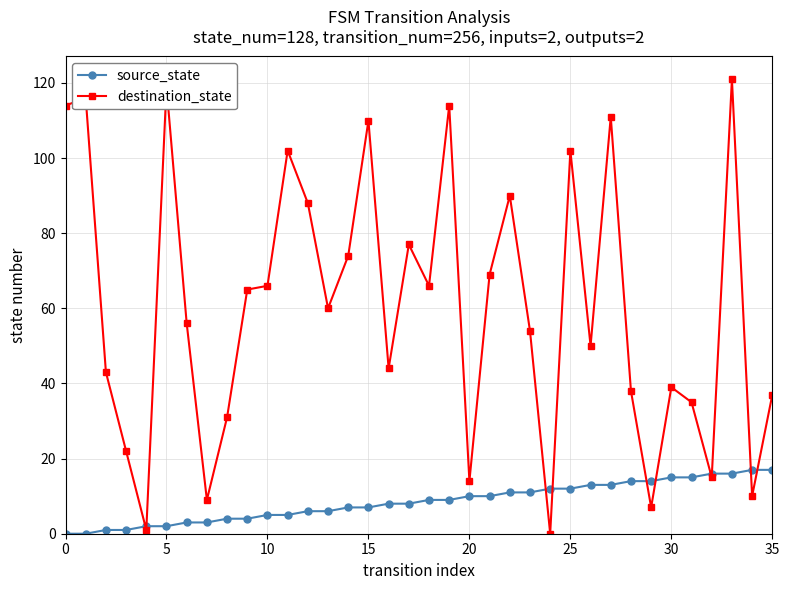

What is the value of the source_state point at the 27th from the left?

13